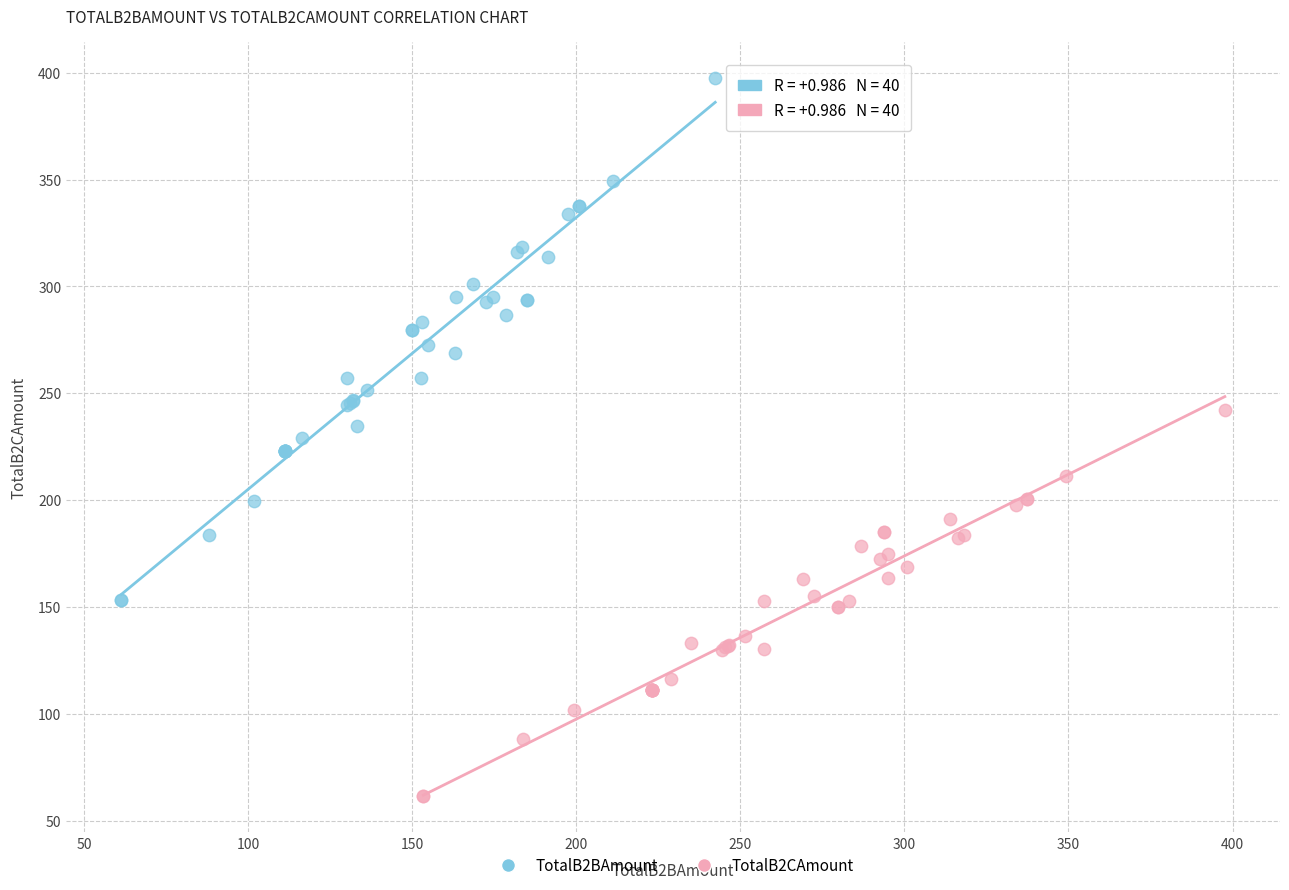

Which series contains the lowest Y value?

TotalB2CAmount